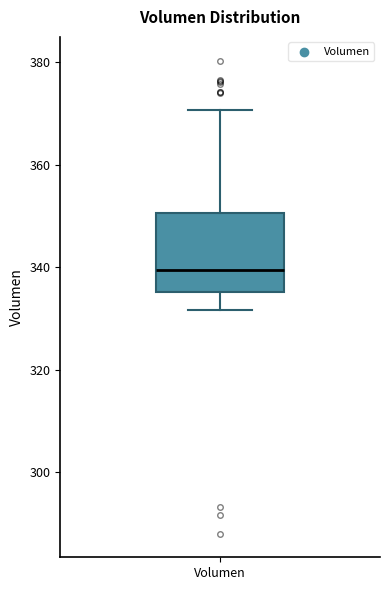

Transcribe this box plot: give where the median line is, the range the box spans, and where the two whiskers end, as read against the y-axis. The values are not printed on the chart, so give them approximately, as read against the axis.

median 340, box 336 to 350, whiskers 332 to 370